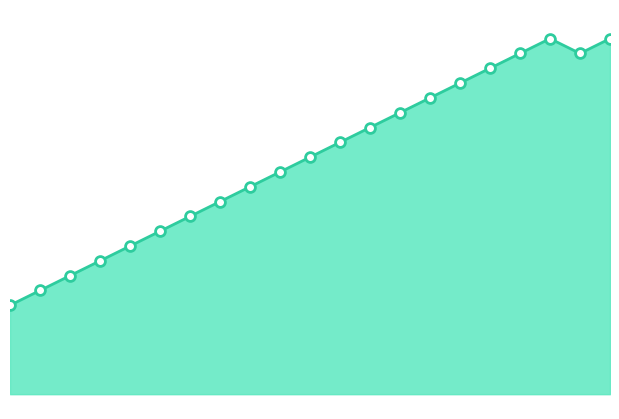

What is the ratio of the value at 1573042574 to the value at 1573071353?

0.9